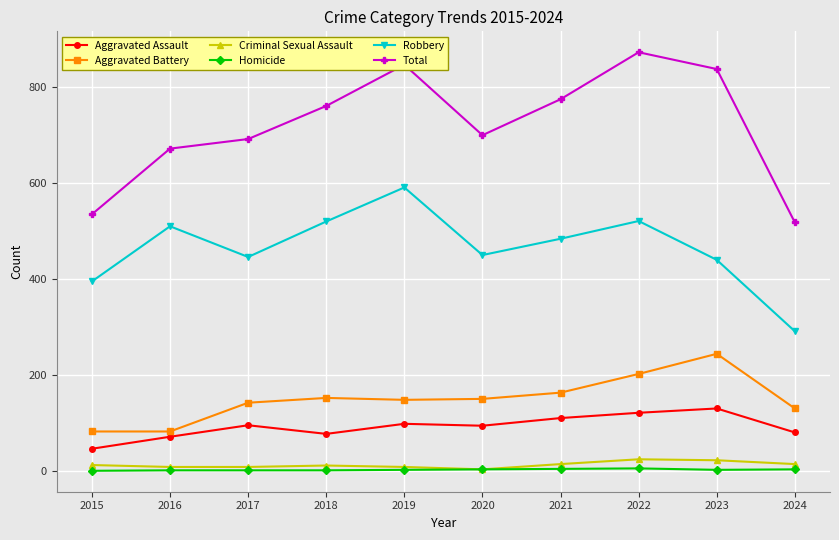

List the series in order of their peak value, lowest first.

Homicide, Criminal Sexual Assault, Aggravated Assault, Aggravated Battery, Robbery, Total